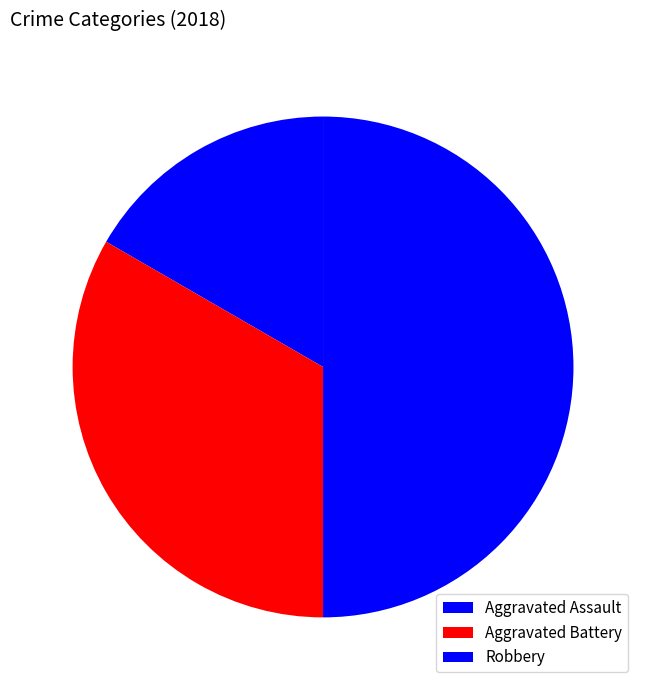

How many segments does this pie chart have?

3